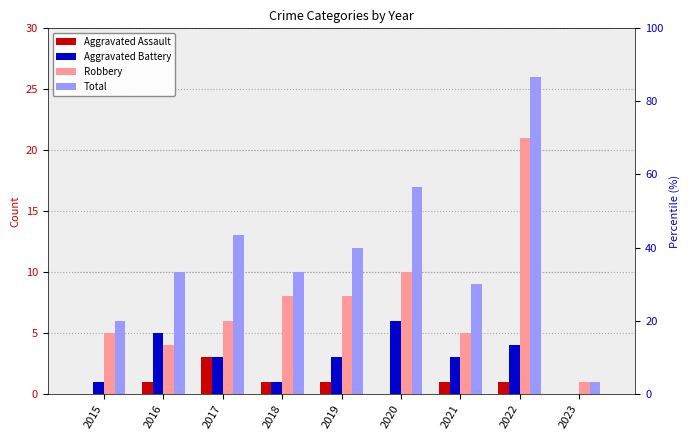

At which label is Total closest to 13?

2017